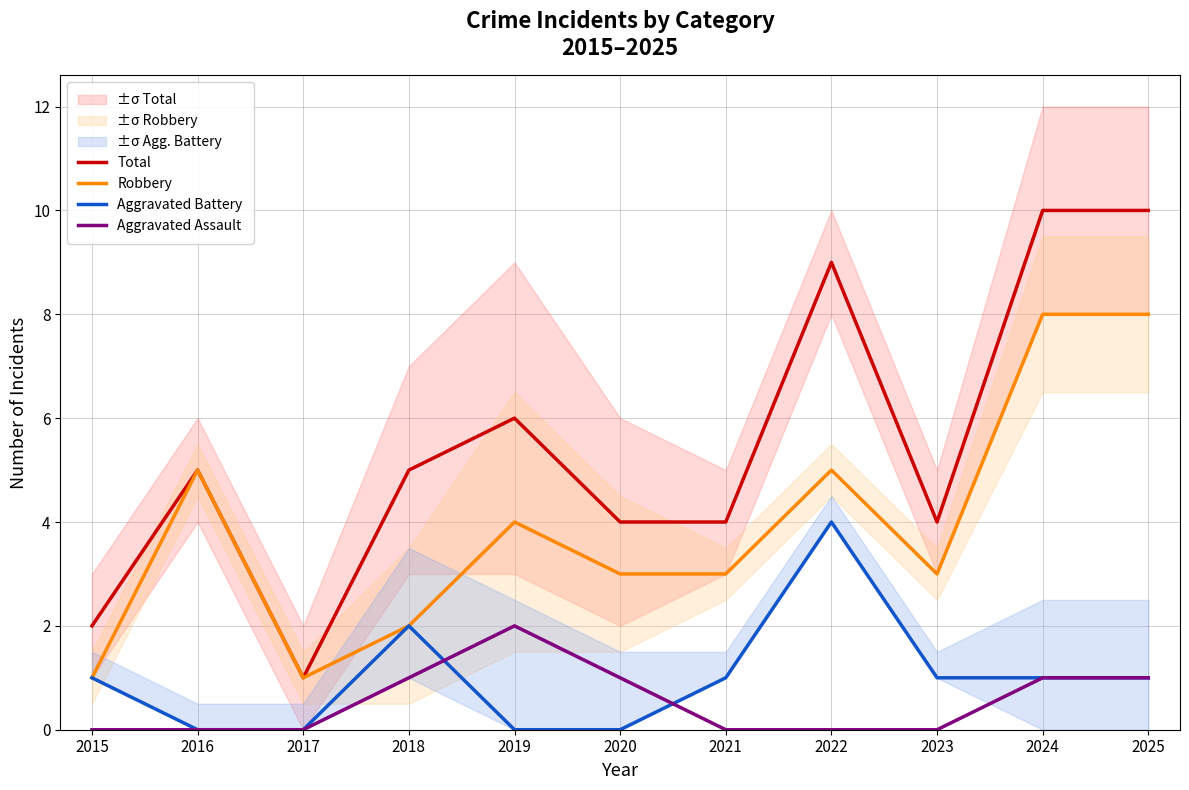

Reading left to right, list all the values displayed in this chart.

Total: 2015=2	2016=5	2017=1	2018=5	2019=6	2020=4	2021=4	2022=9	2023=4	2024=10	2025=10
Robbery: 2015=1	2016=5	2017=1	2018=2	2019=4	2020=3	2021=3	2022=5	2023=3	2024=8	2025=8
Aggravated Battery: 2015=1	2016=0	2017=0	2018=2	2019=0	2020=0	2021=1	2022=4	2023=1	2024=1	2025=1
Aggravated Assault: 2015=0	2016=0	2017=0	2018=1	2019=2	2020=1	2021=0	2022=0	2023=0	2024=1	2025=1